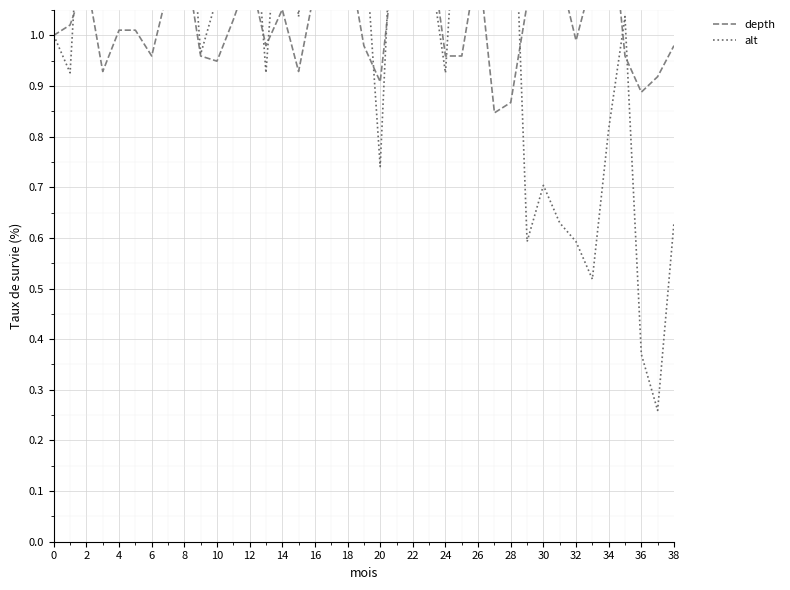

True or false: depth has more than 1 points higher than both neighbors.

True